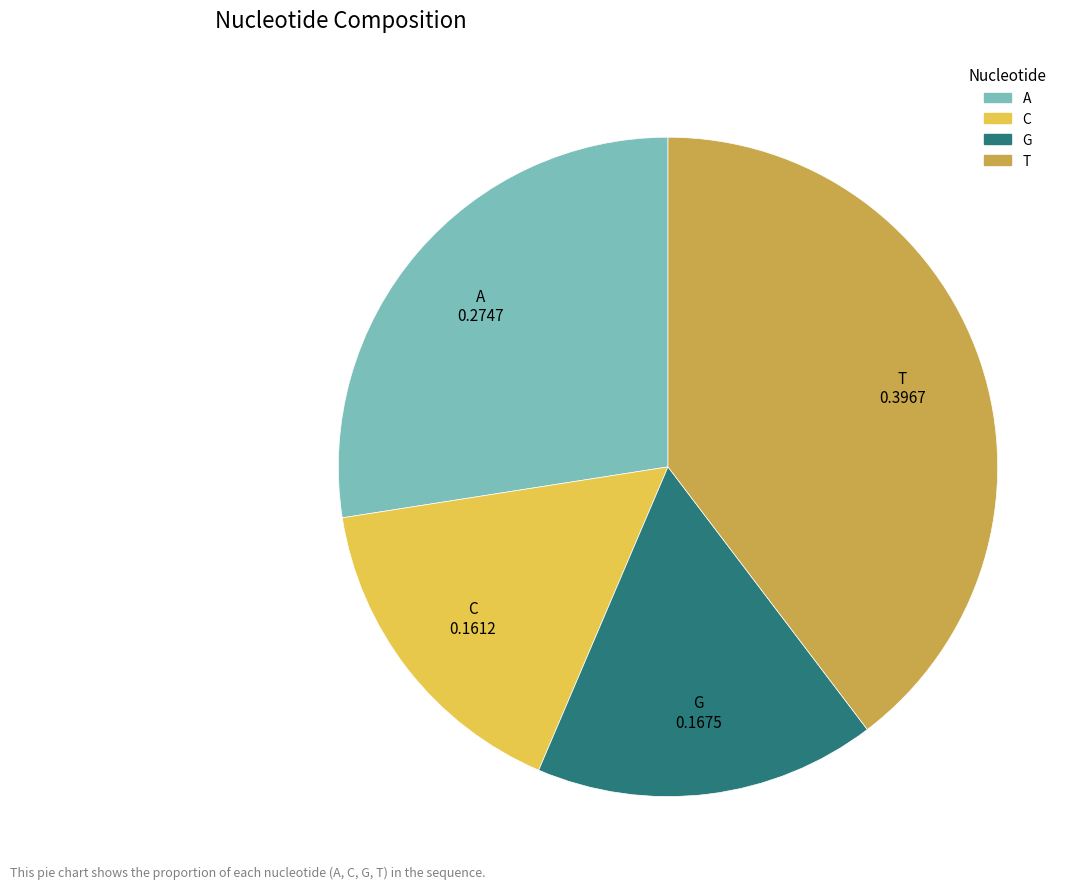

Does G account for over 50% of the chart?

No